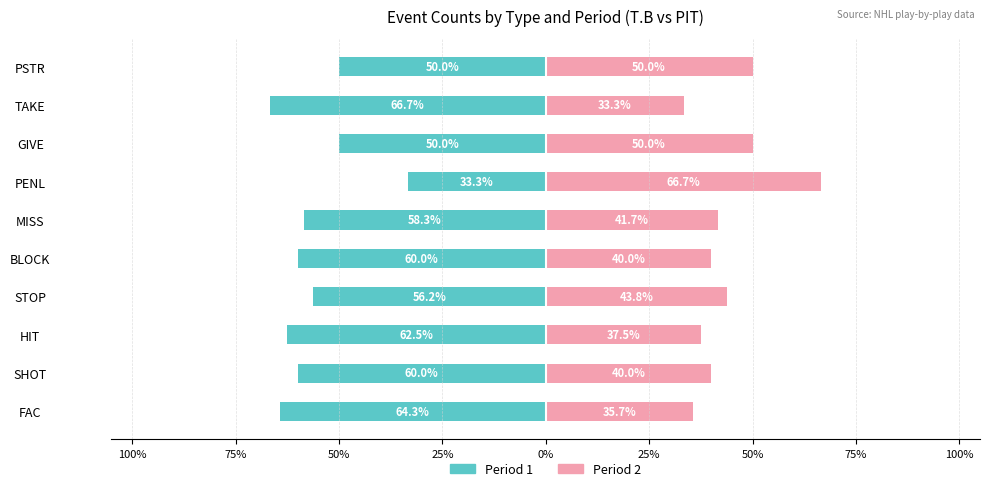

Is it true that Period 1 equals -83.9 at SHOT?

False